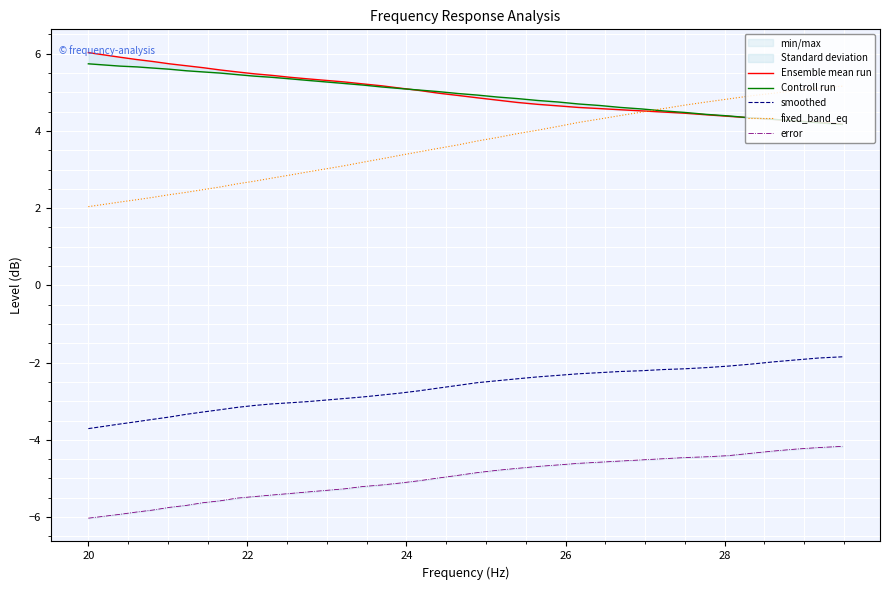

What is the sum of all error values?

-201.5